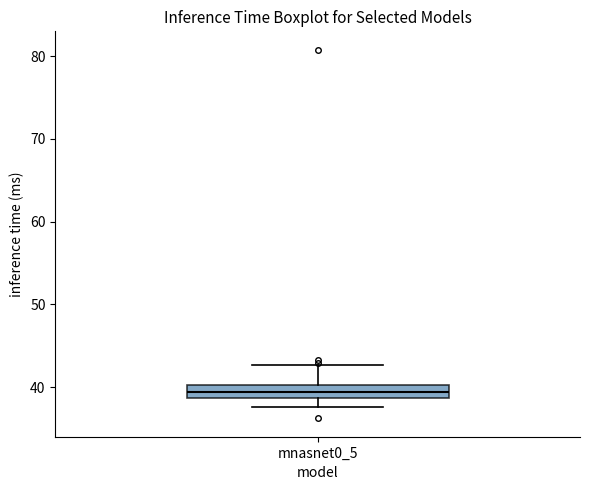

Read this box plot against the y-axis: the position of the median line, the range covered by the box, and the ends of both whiskers. The values are not printed on the chart, so give them approximately, as read against the axis.

median 39 (inside the box), box 39 to 40, whiskers 38 to 43